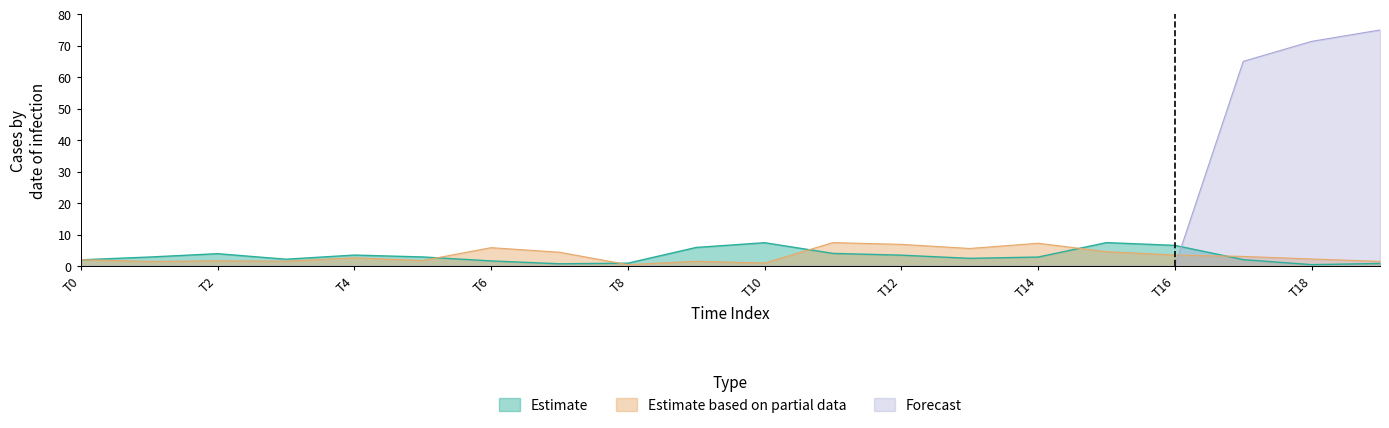

What is the value of the Estimate based on partial data point at the 17th from the left?

3.6